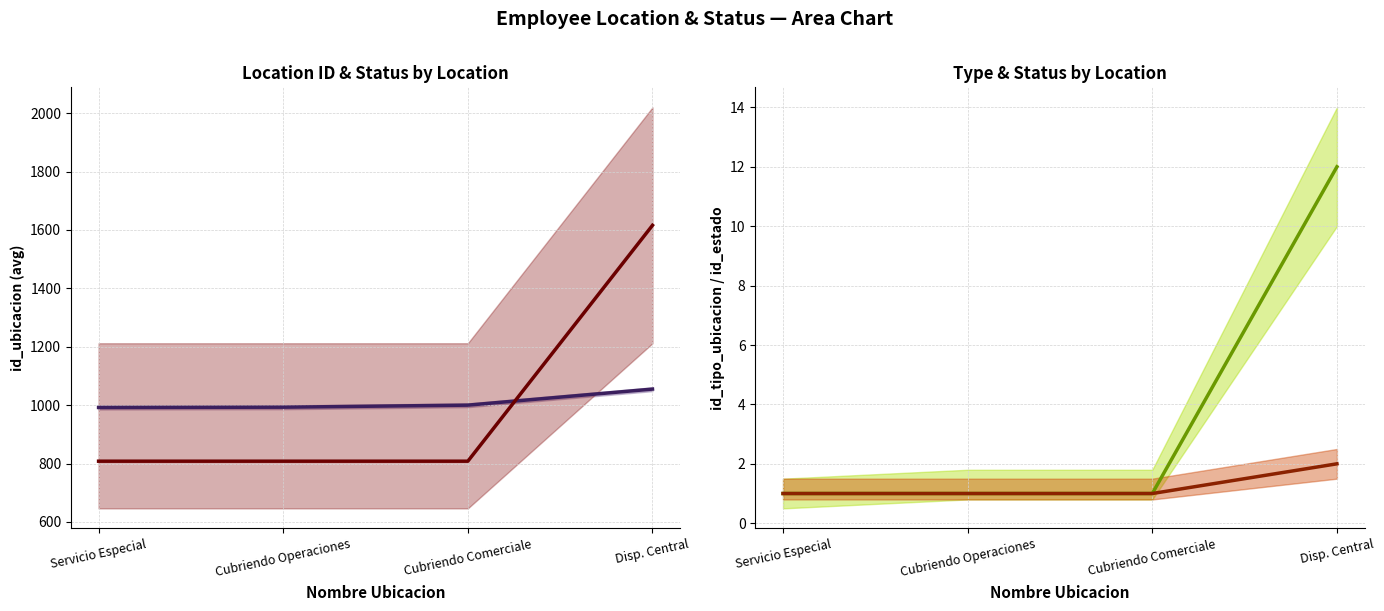

Which label corresponds to the smallest value in the chart?

Servicio Especial